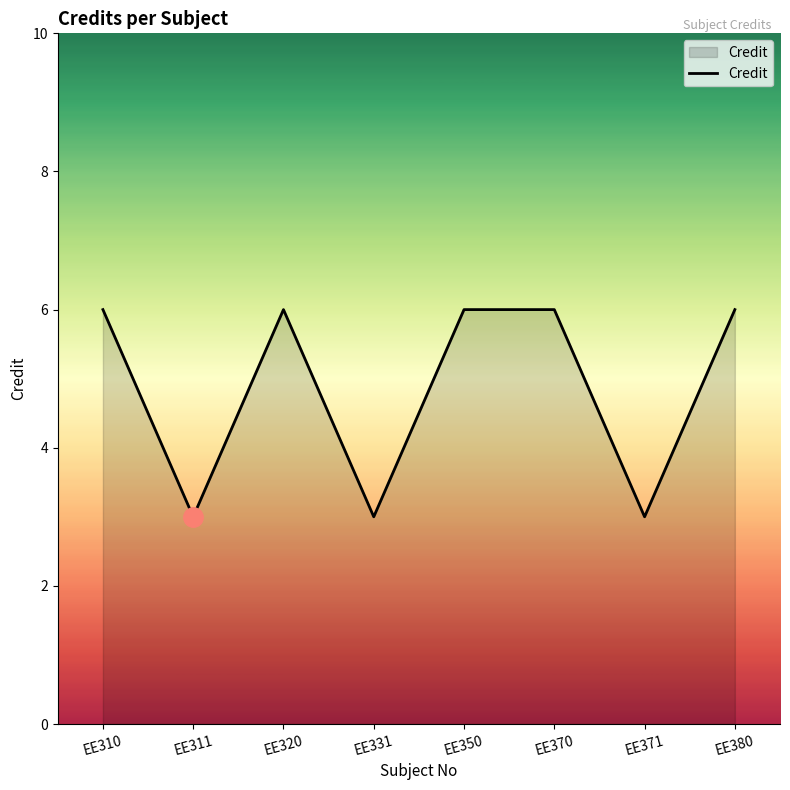

What value does the data have at EE331?

3